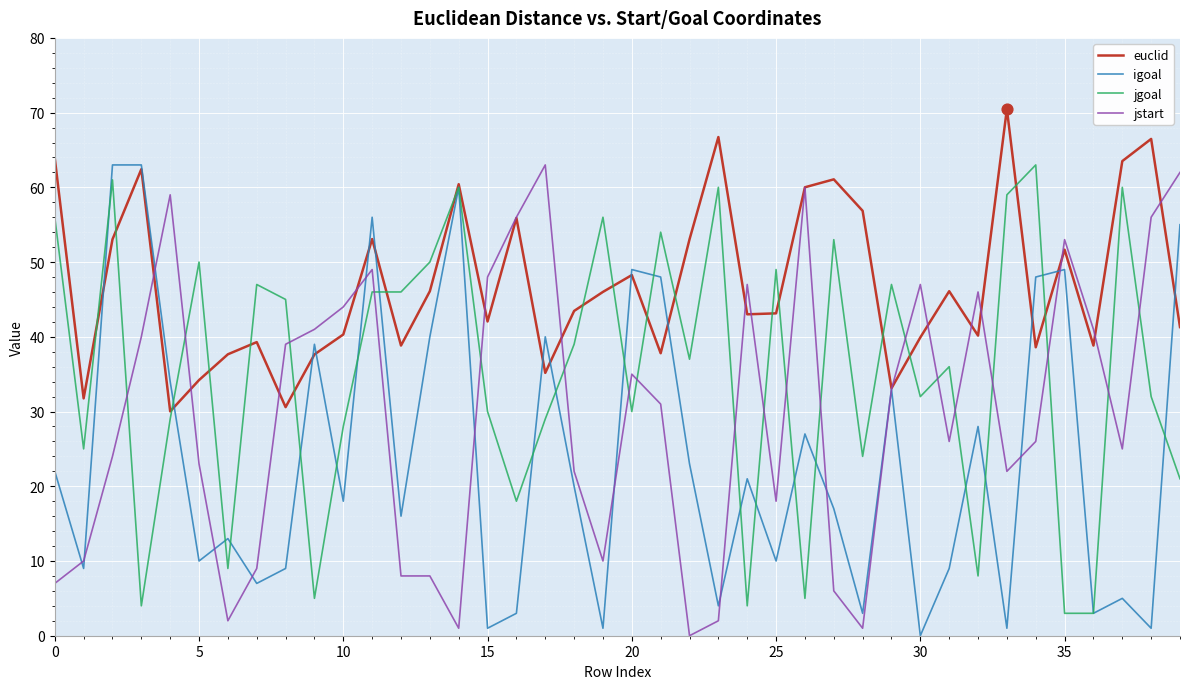

Which series has the largest total across all categories?

euclid